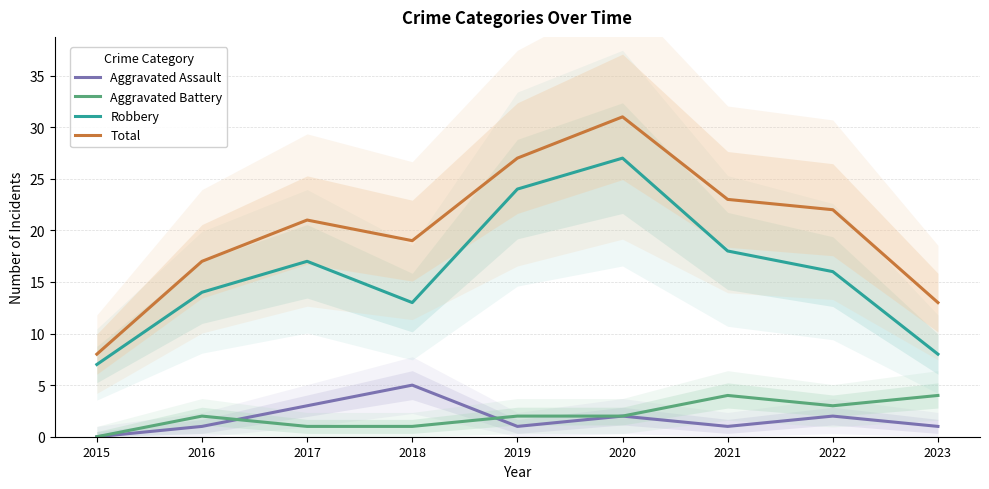

How many data points in Aggravated Battery are less than 2?

3